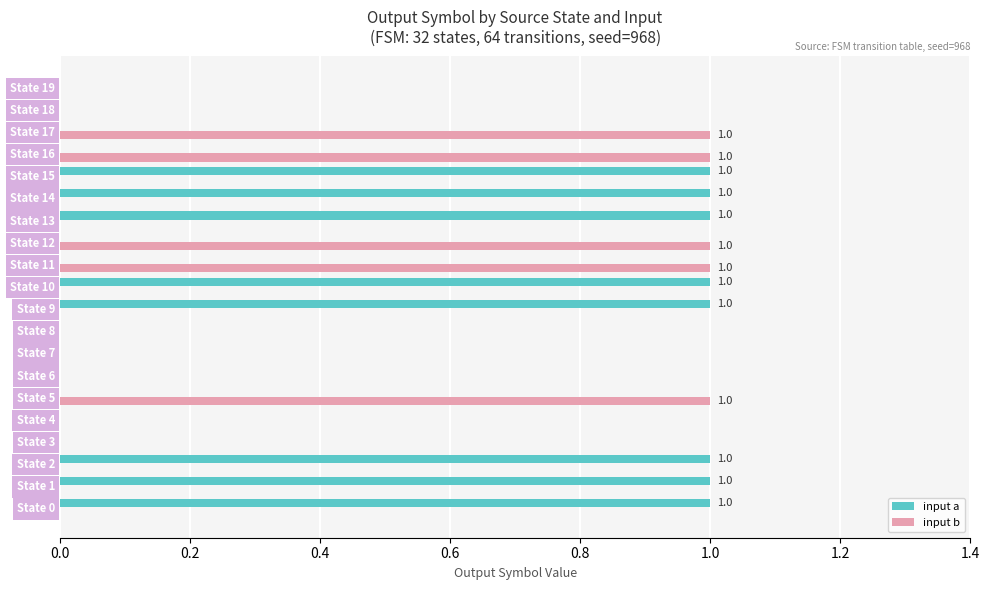

Is the value of input b at State 19 greater than the value of input a at State 15?

No